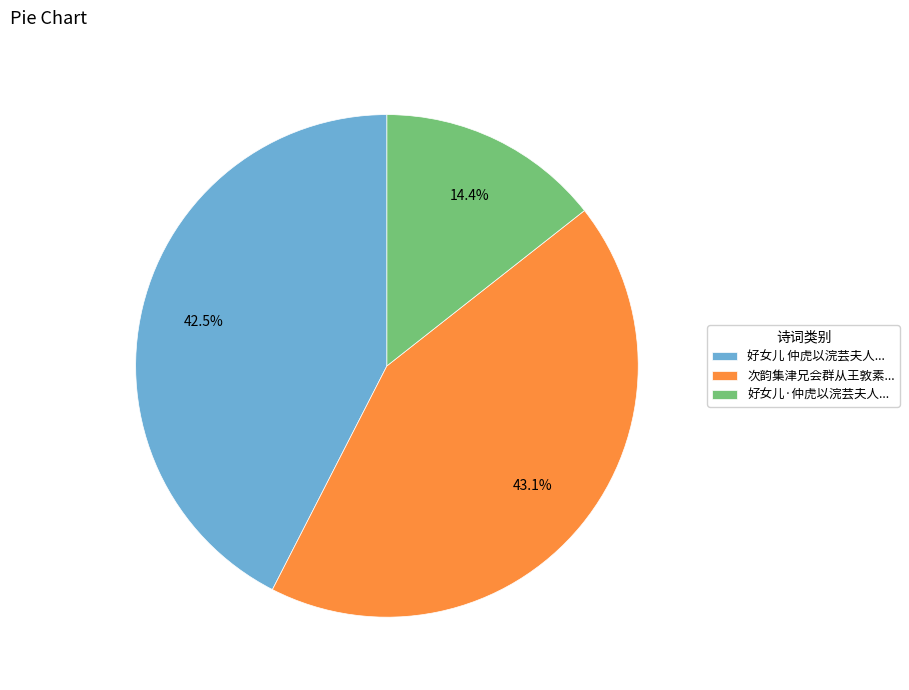

Approximately how many times larger is the value at 好女儿·仲虎以浣芸夫人... compared to 次韵集津兄会群从王敦素...?

0.3